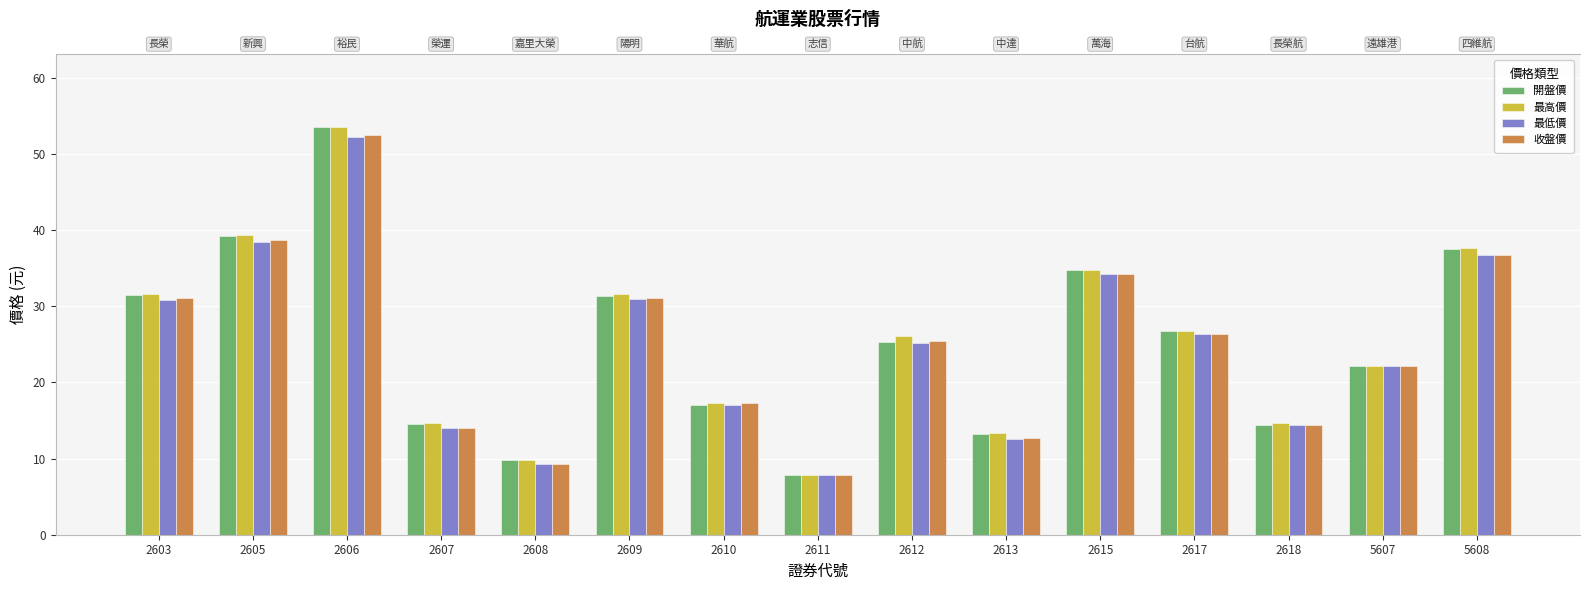

How many categories are shown in the chart?

15